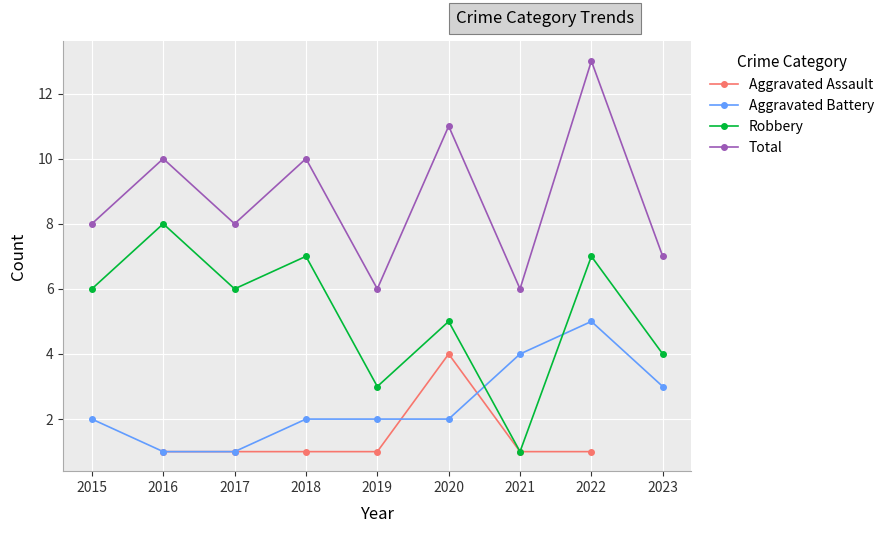

How many interior local peaks does the Aggravated Battery series have?

1